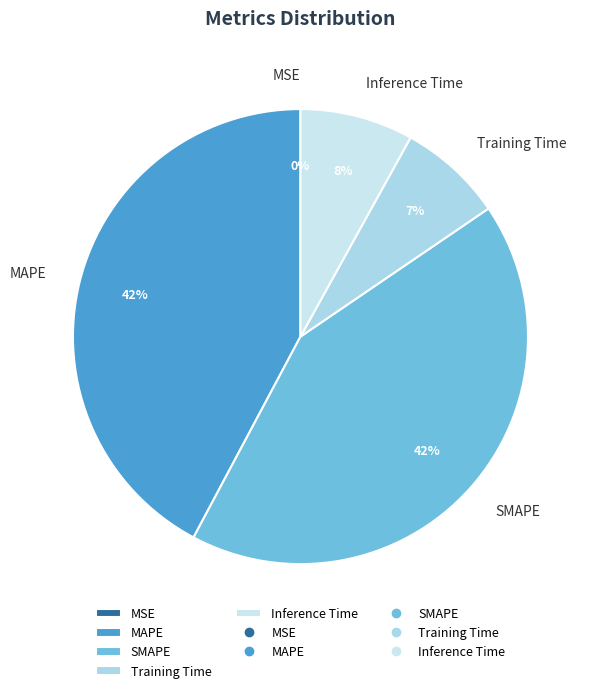

The Inference Time slice represents 14% of the pie. True or false?

False